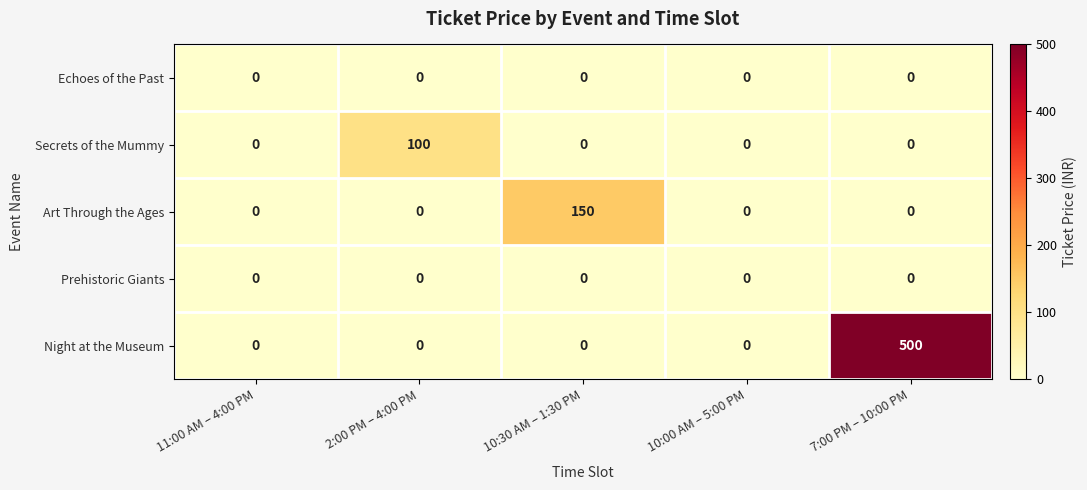

At which category is the sum across all series the highest?

7:00 PM – 10:00 PM